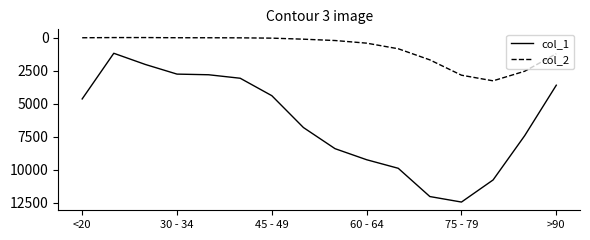

Does the chart display data point markers on the line(s)?

No